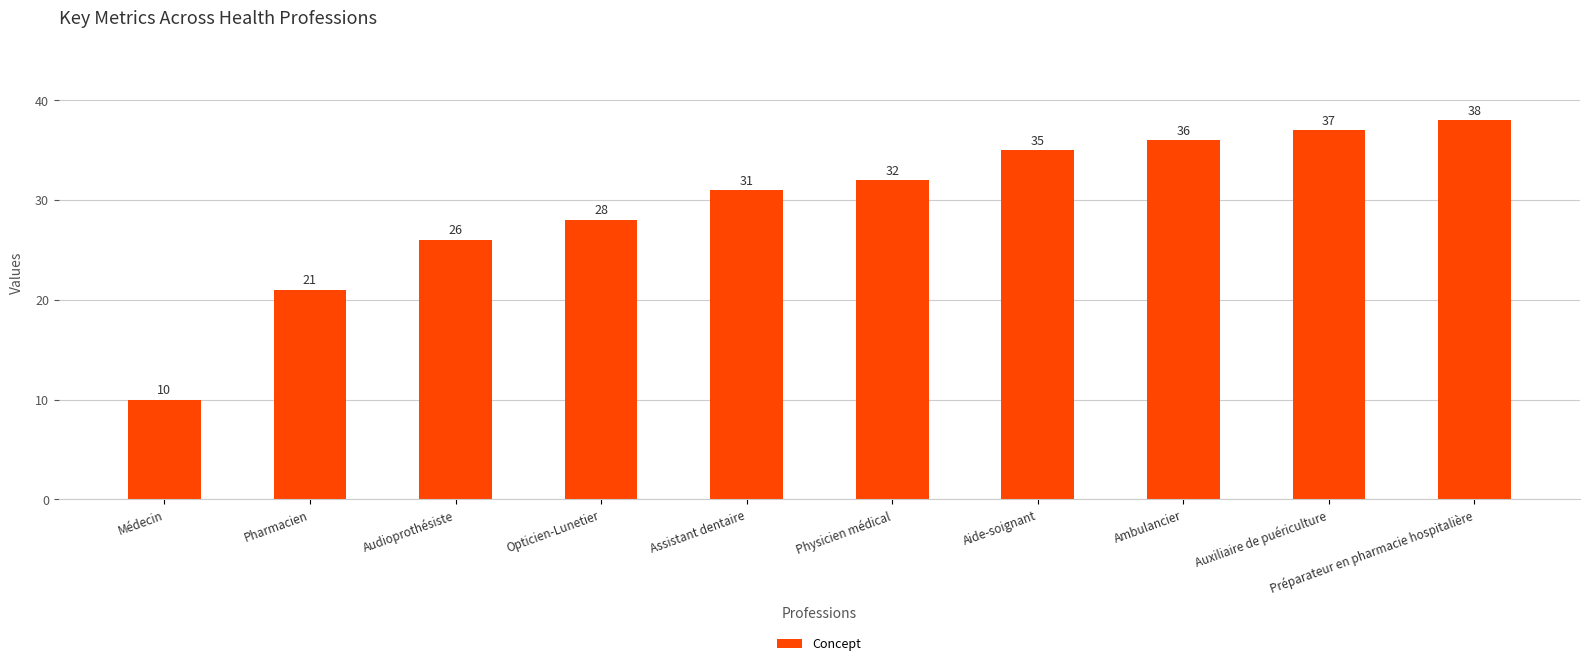

What is the value of the 4th bar from the left?

28